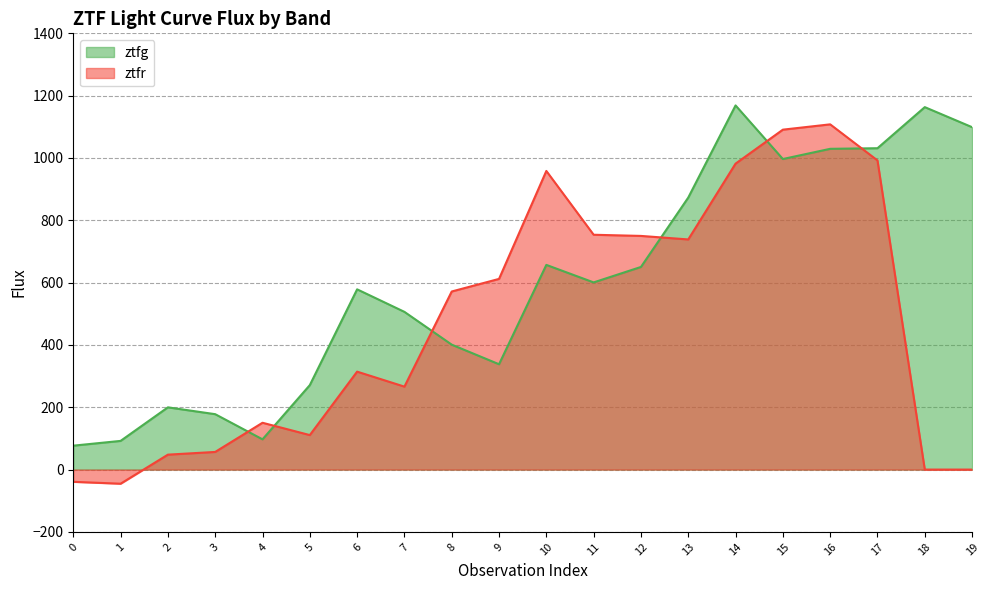

What is the average value of the ztfr series?

470.9